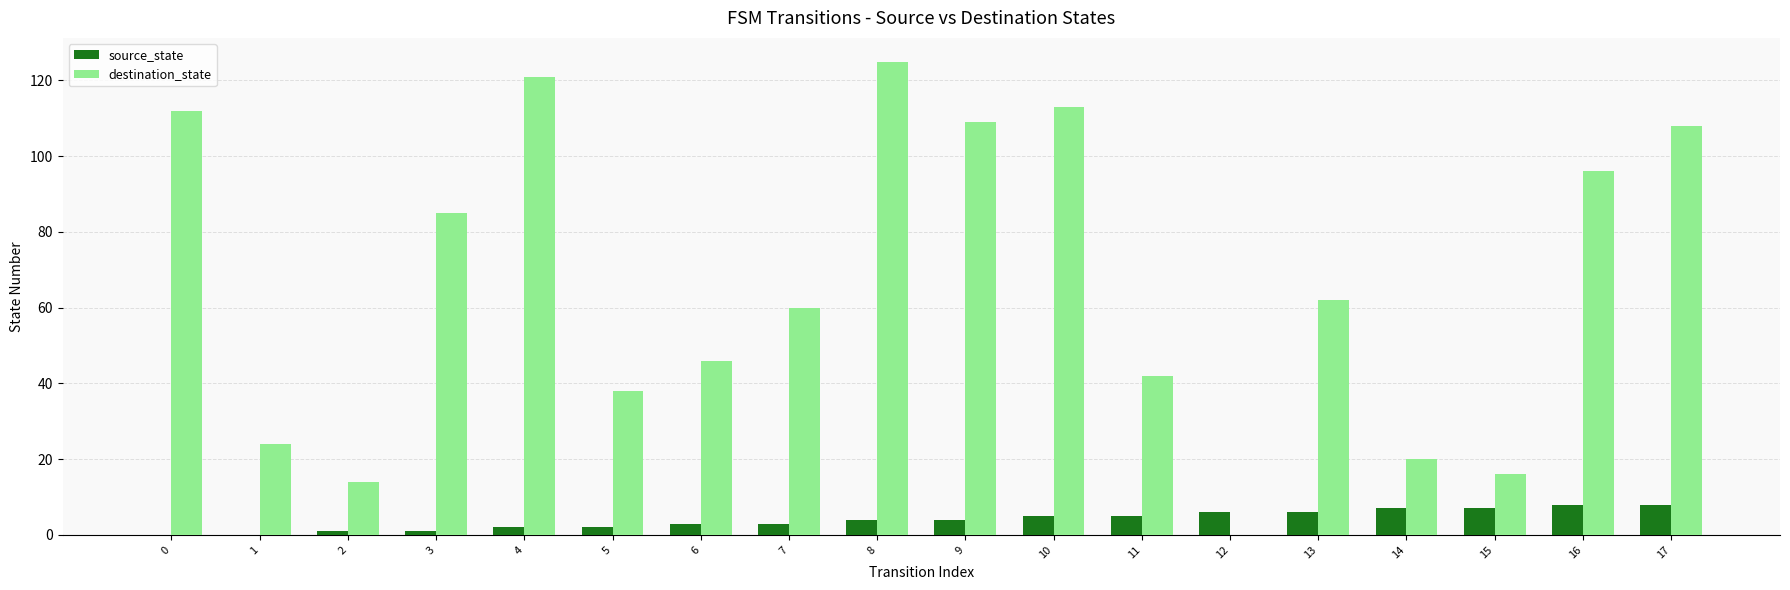

Is the value of destination_state at 13 greater than the value of source_state at 0?

Yes